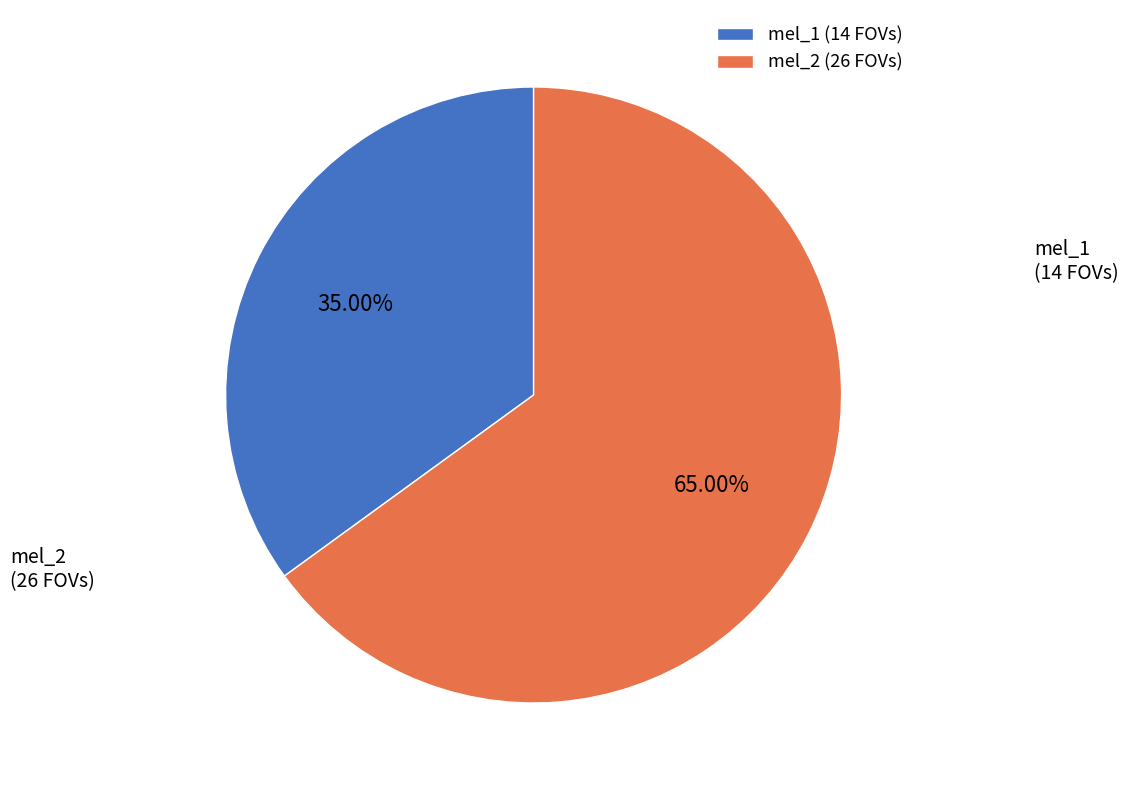

Does mel_1 (14 FOVs) represent more than half of the total?

No